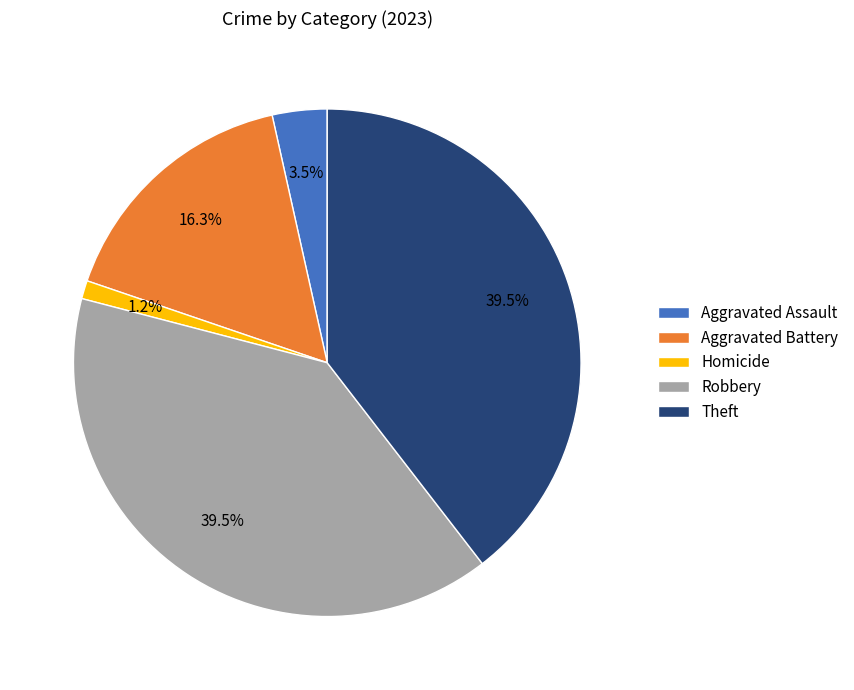

Approximately how many times larger is the value at Theft compared to Aggravated Assault?

11.3